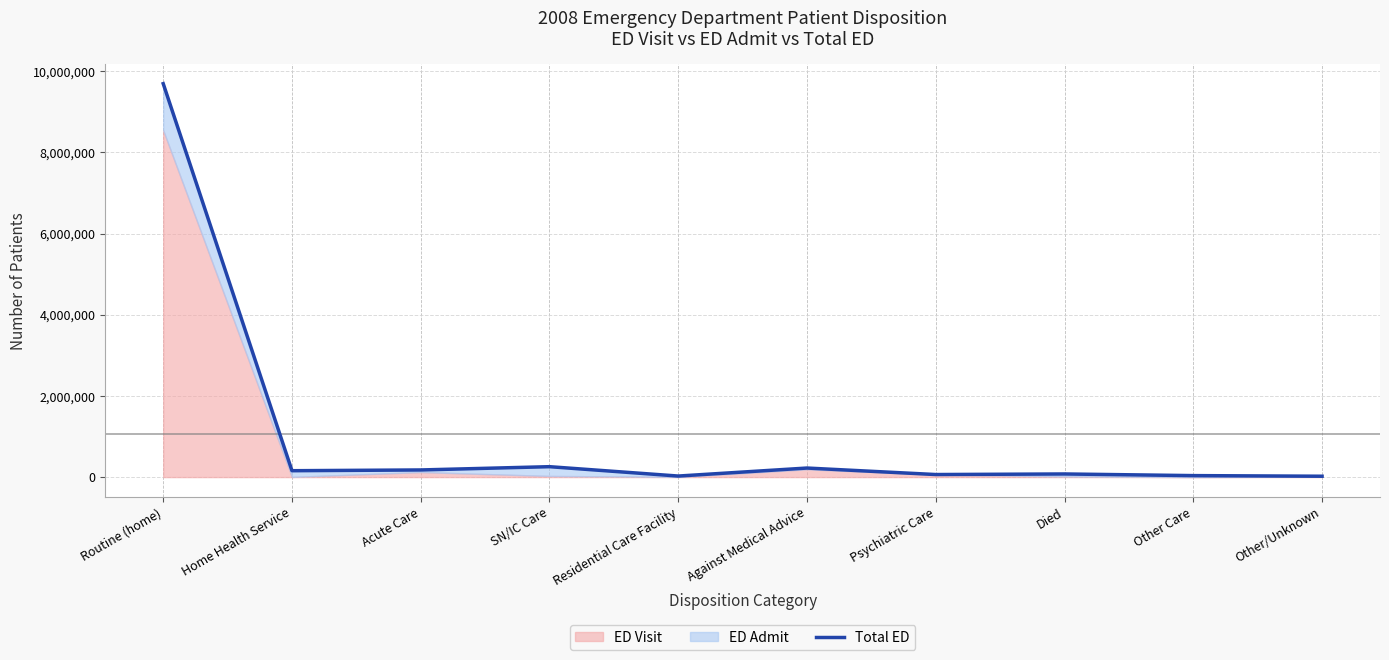

What is the label of the 10th point from the right?

Routine (home)